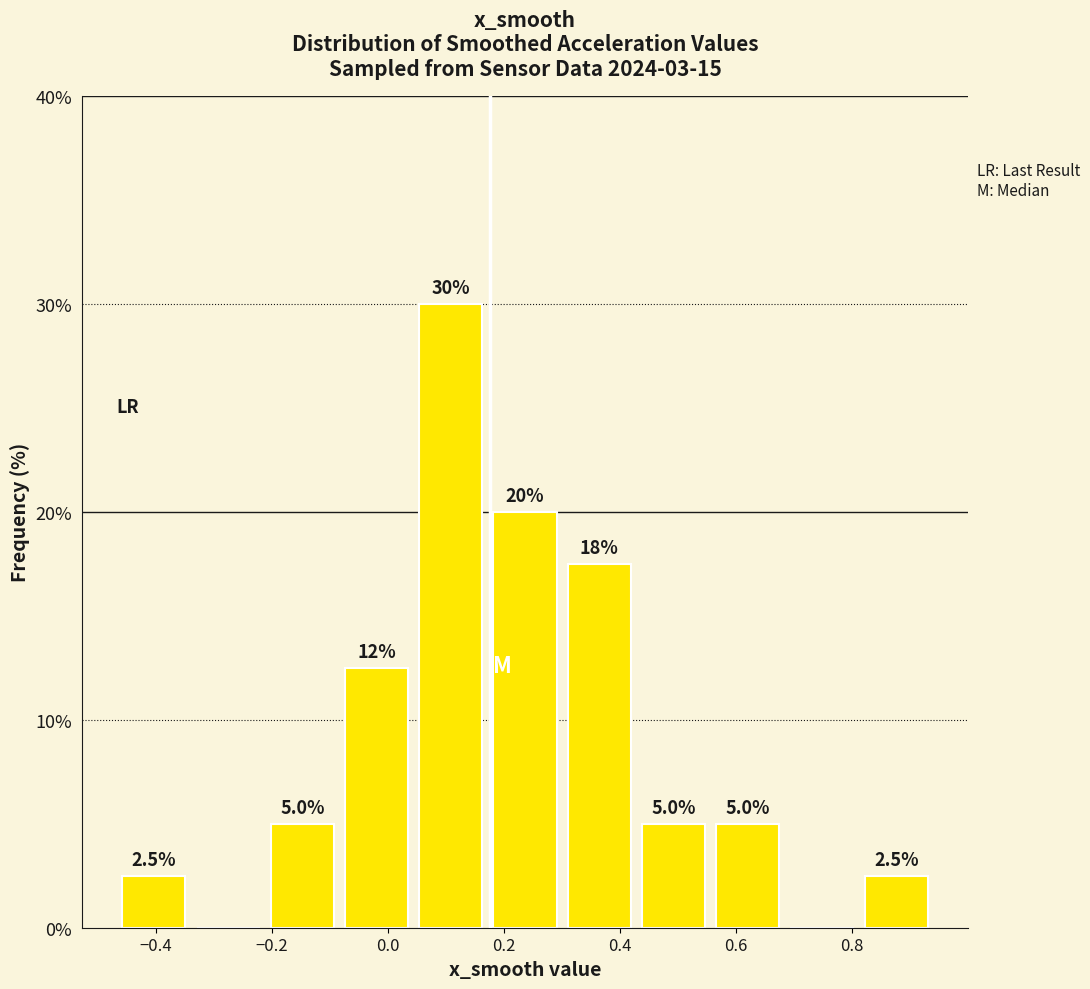

Over which range of the x-axis is the bar tallest?

0.04 to 0.18